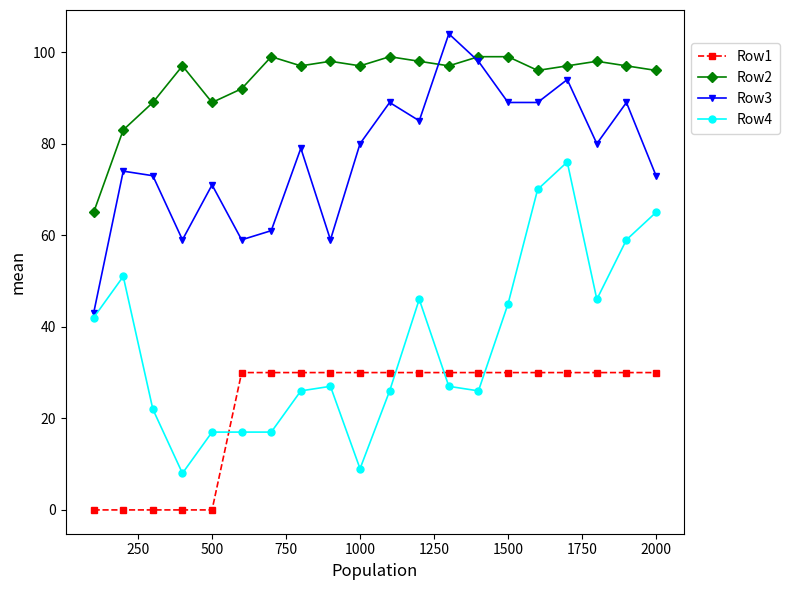

What is the sum of all Row1 values?

450